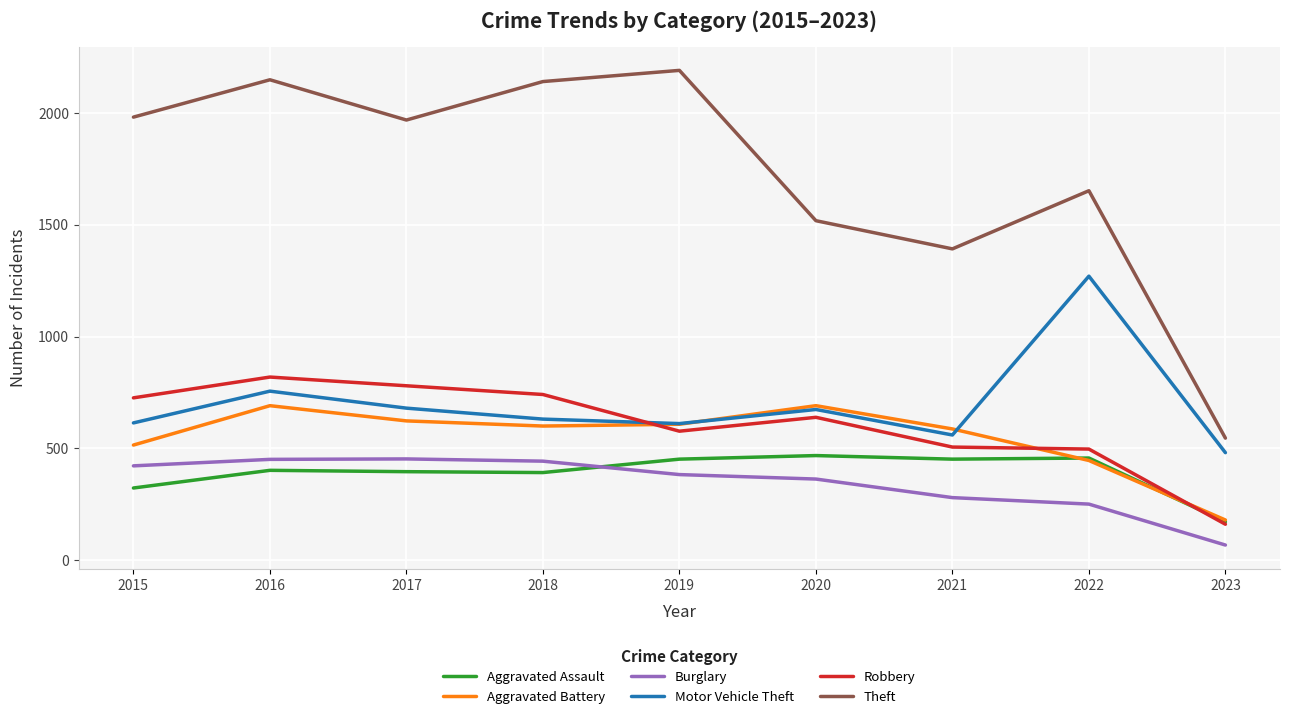

Which series changed the most between 2017 and 2021?

Theft